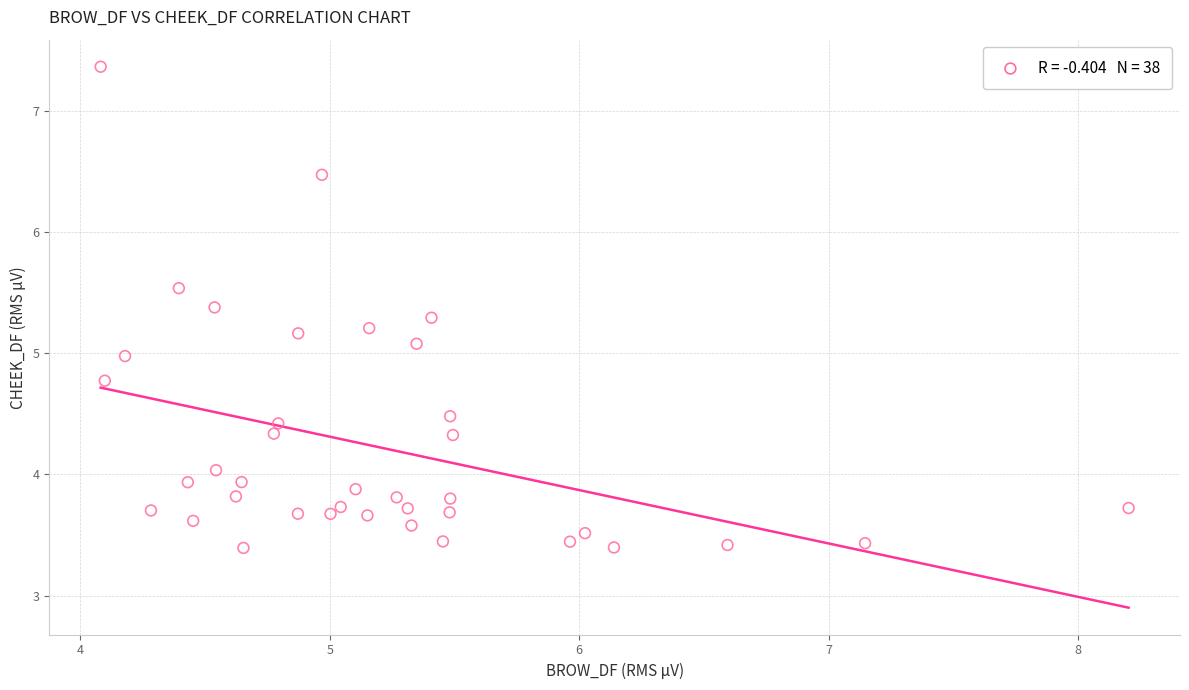

What is the range of X values (max minus min)?

4.1